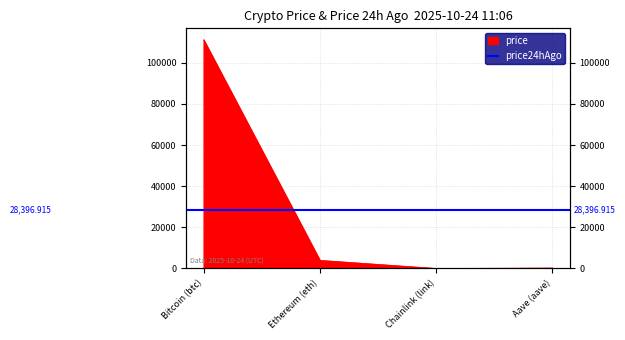

What is the average value?

28832.9